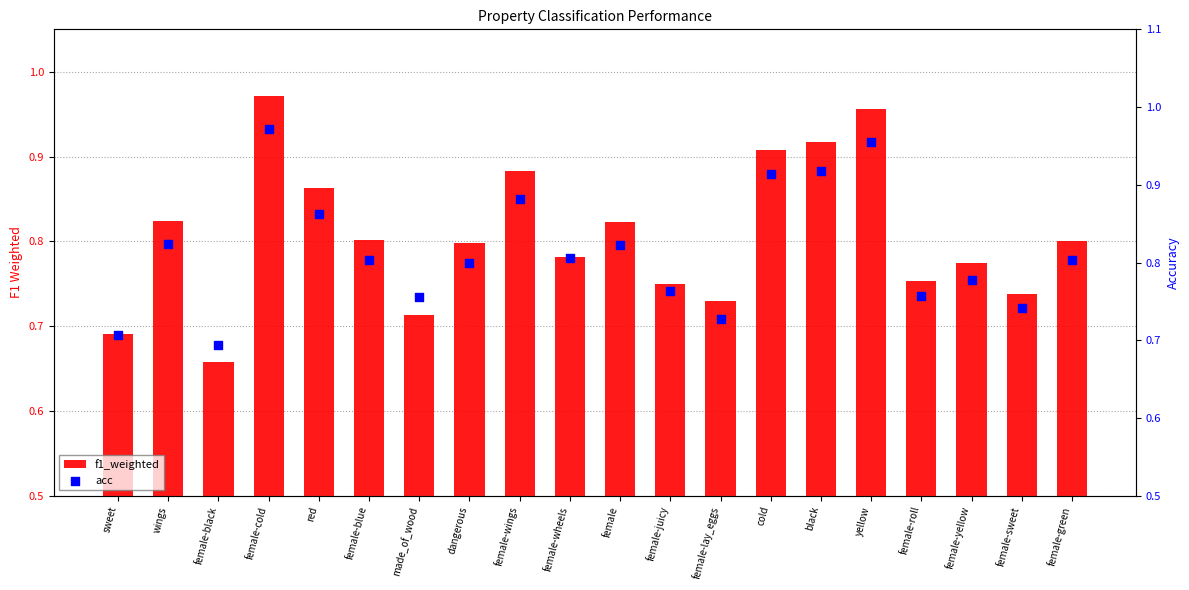

What are all the series names shown in the legend?

f1_weighted, acc